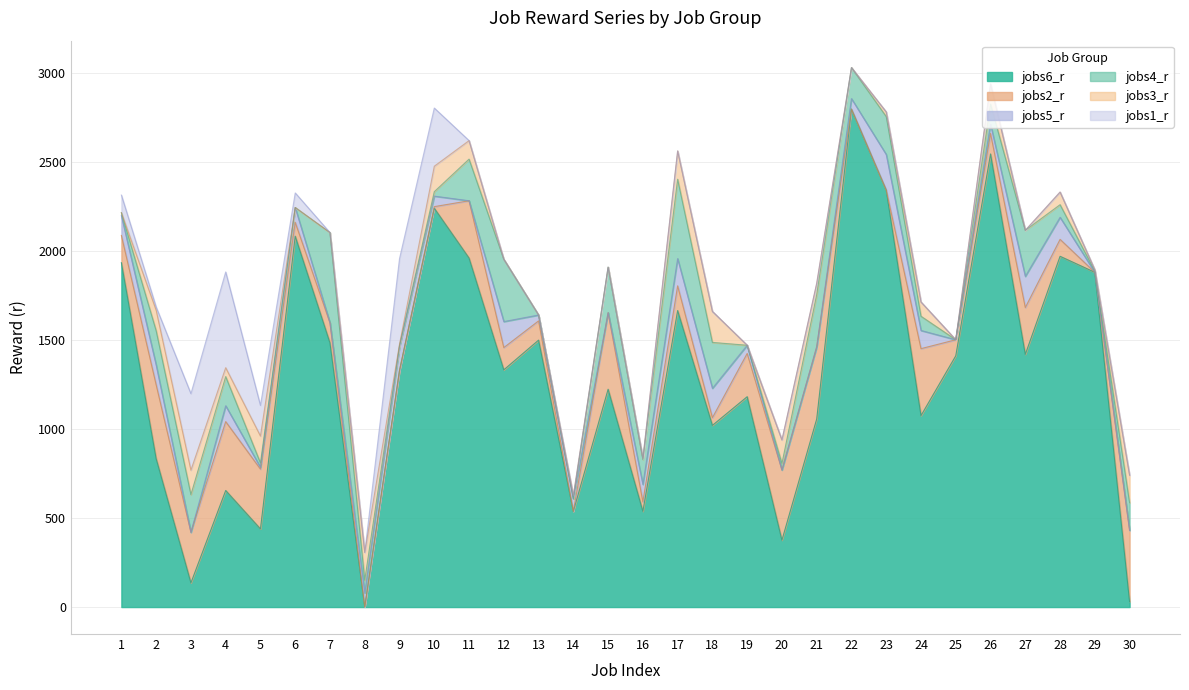

What is the sum of all jobs1_r values?

2147